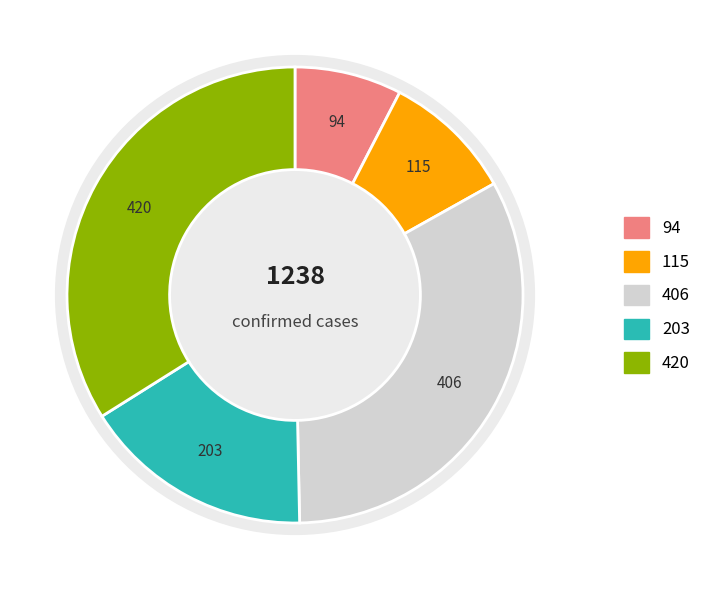

What percentage is the VD slice, to the nearest percent?

34%